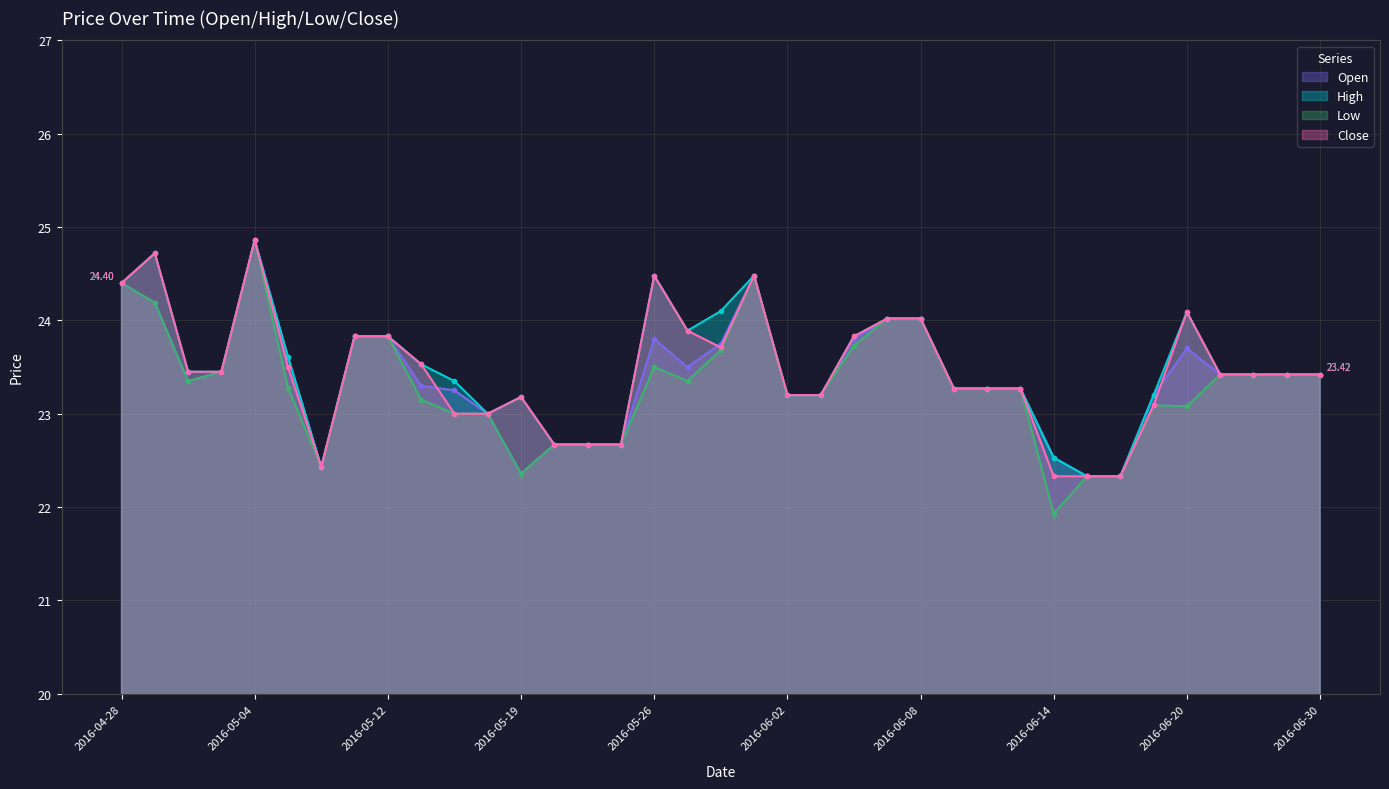

Does the chart display data point markers on the line(s)?

Yes